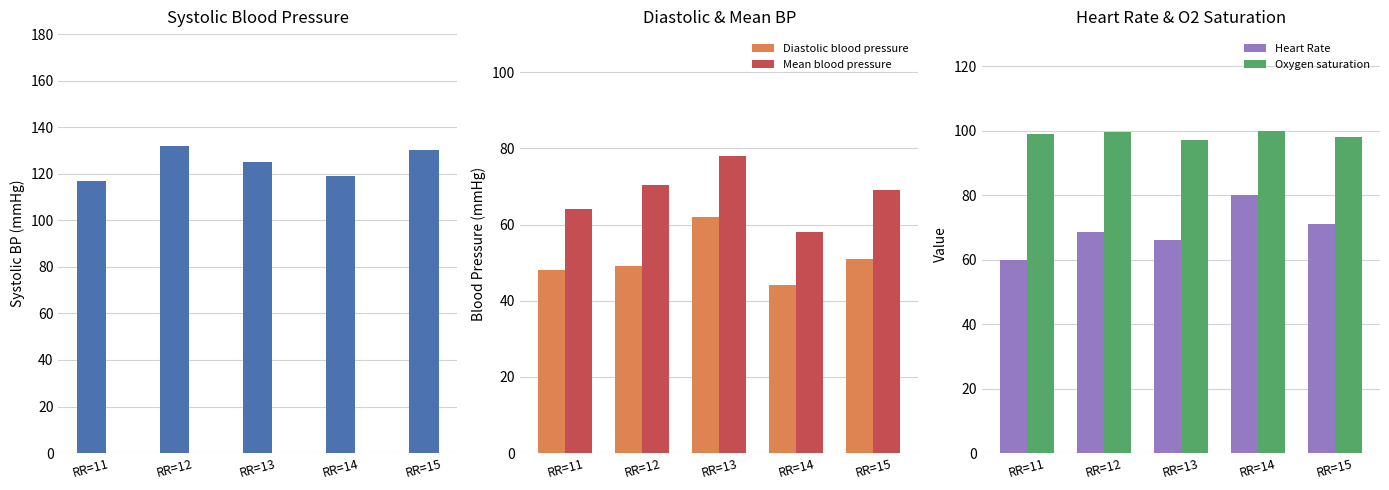

Reading left to right, what are all the values shown in this chart?

Systolic blood pressure: 117.0	132.0	125.0	119.0	130.0
Diastolic blood pressure: 48.0	49.0	62.0	44.0	51.0
Mean blood pressure: 64.0	70.5	78.0	58.0	69.0
Heart Rate: 60.0	68.5	66.0	80.0	71.0
Oxygen saturation: 99.0	99.5	97.0	100.0	98.0